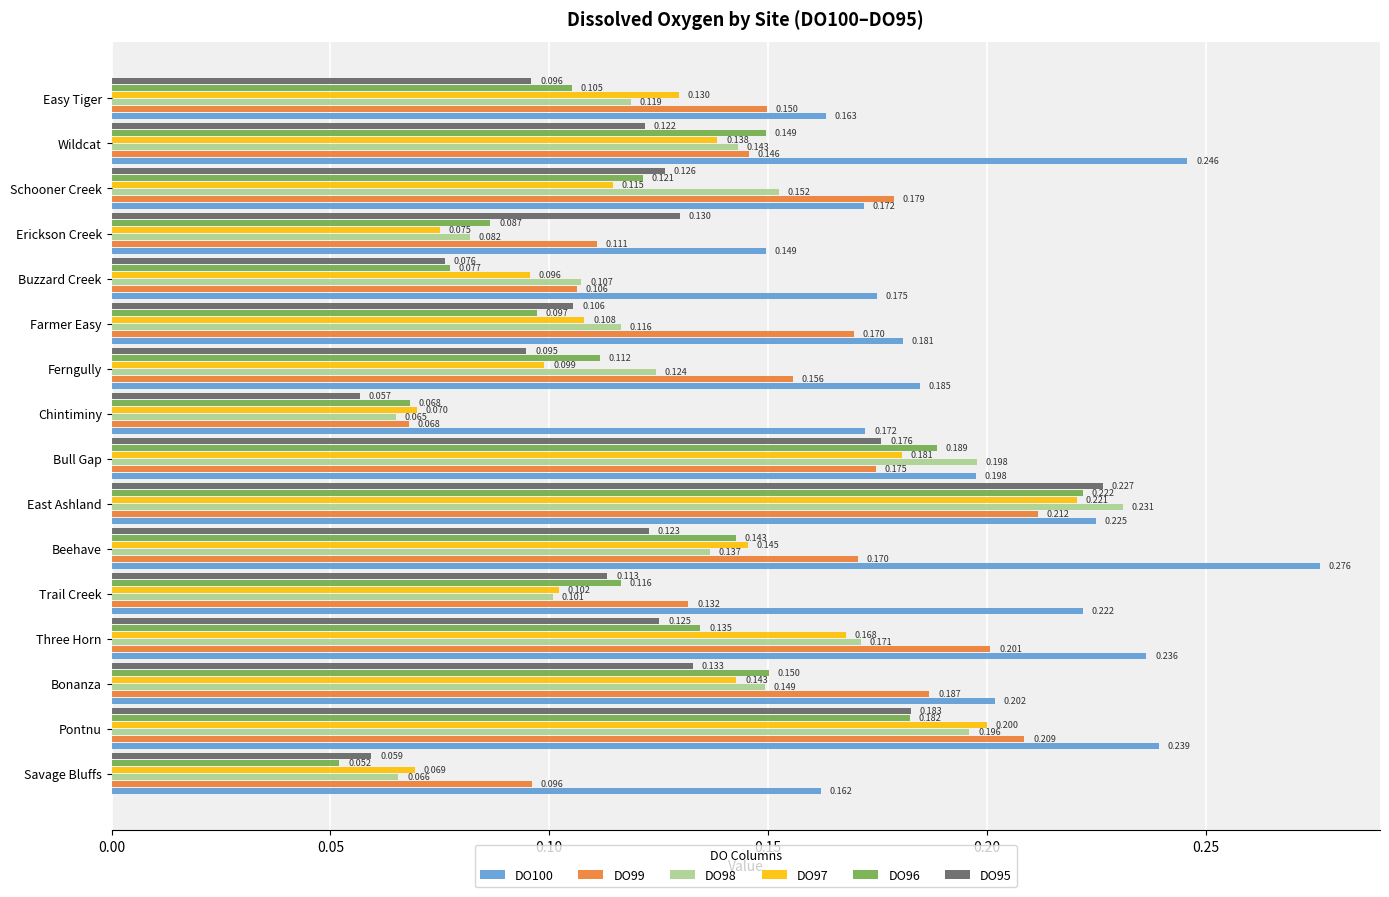

At which label is DO99 closest to 0?

Chintiminy